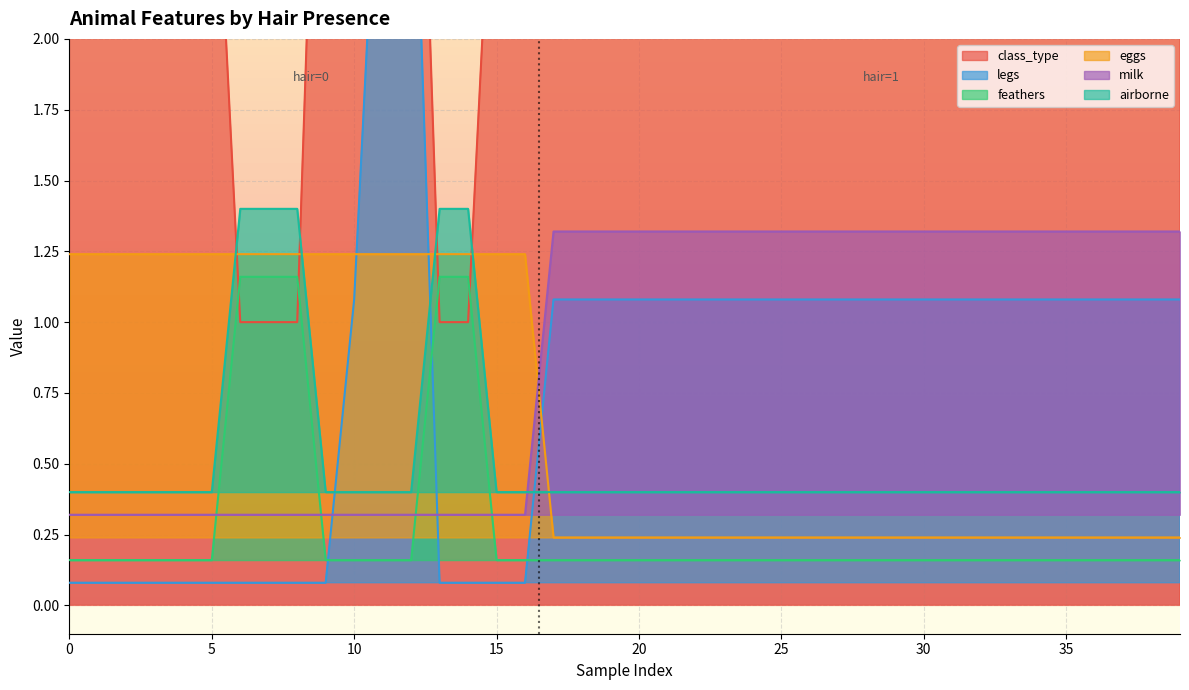

True or false: milk and feathers intersect in this chart.

True